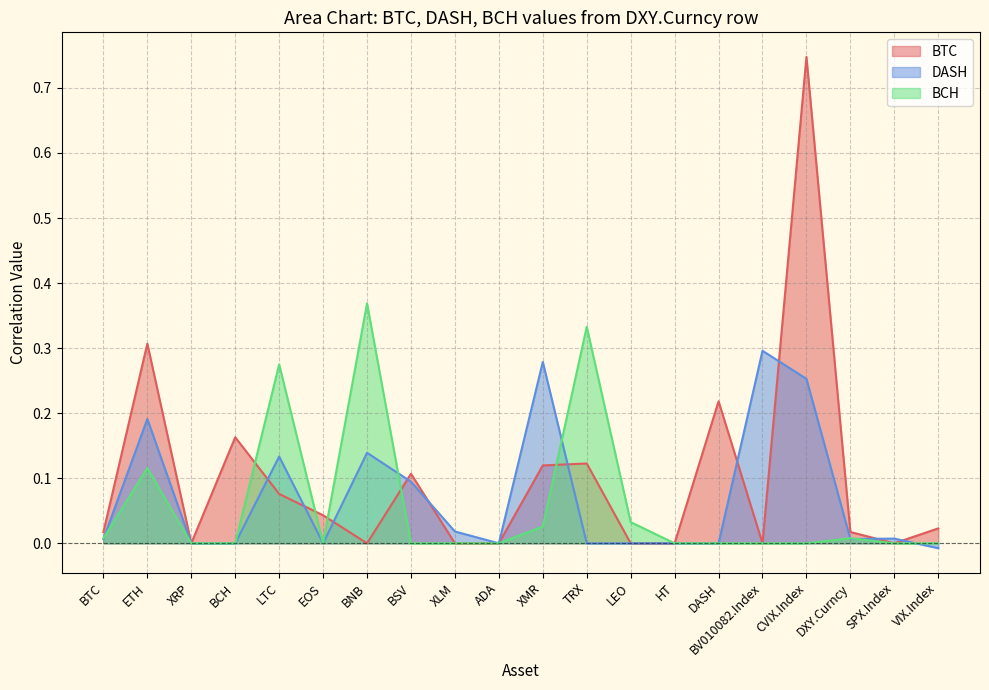

How many data points does each series have?

20